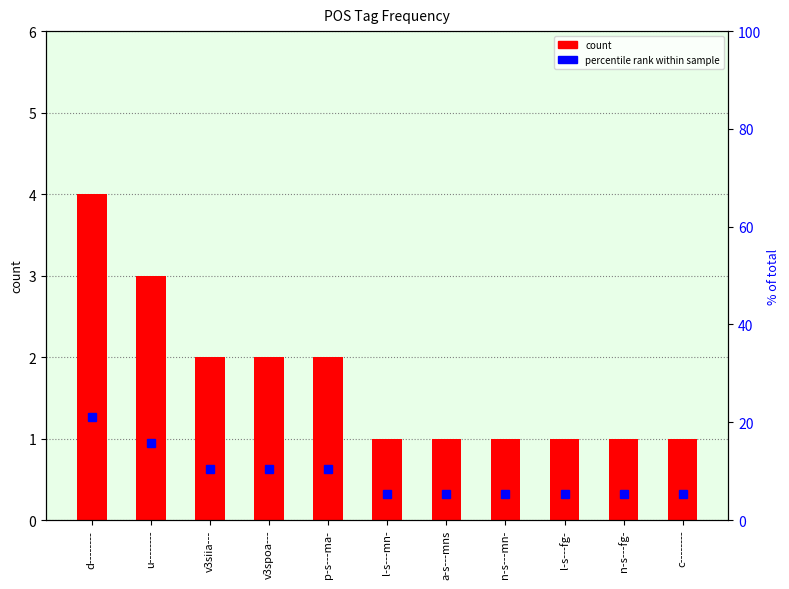

Read the value at v3spoa---.

2